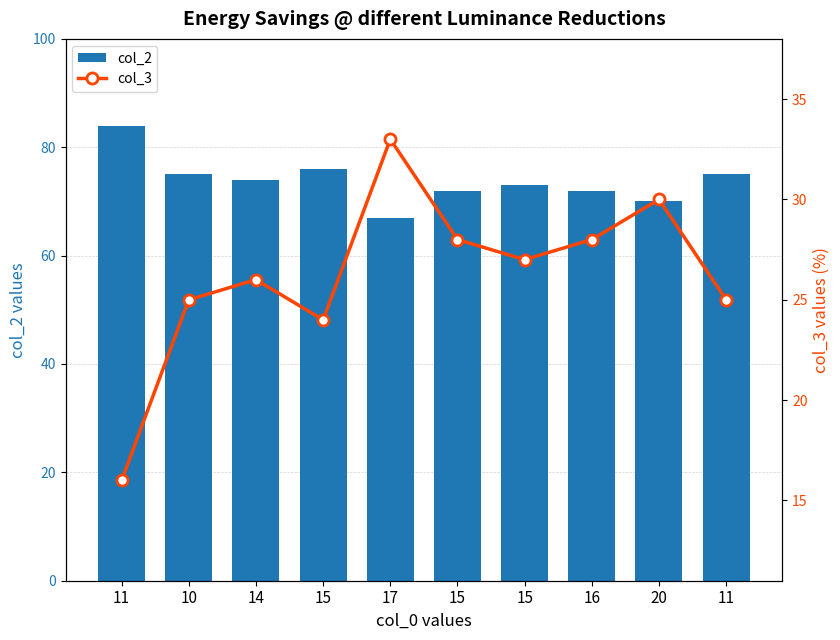

Does the chart contain stacked bars?

No